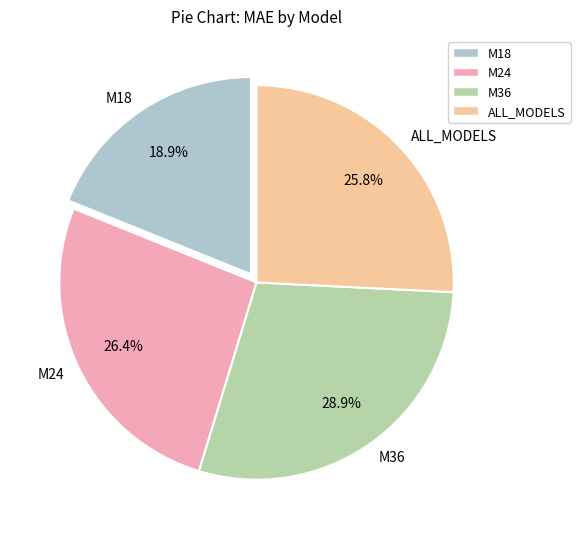

What percentage is NOT represented by M24?

73.6%